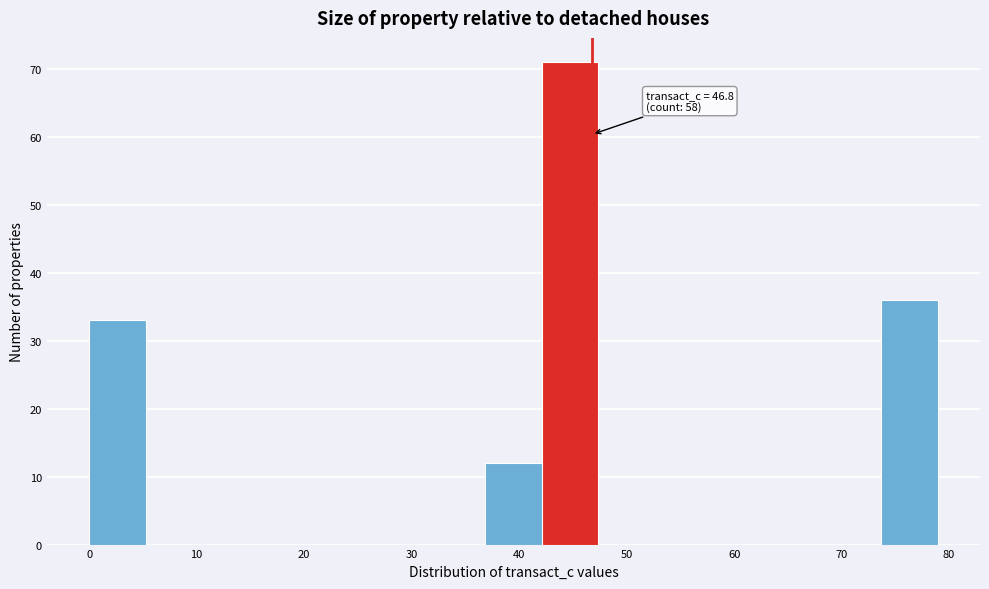

Over which range of the x-axis is the bar tallest?

42 to 47